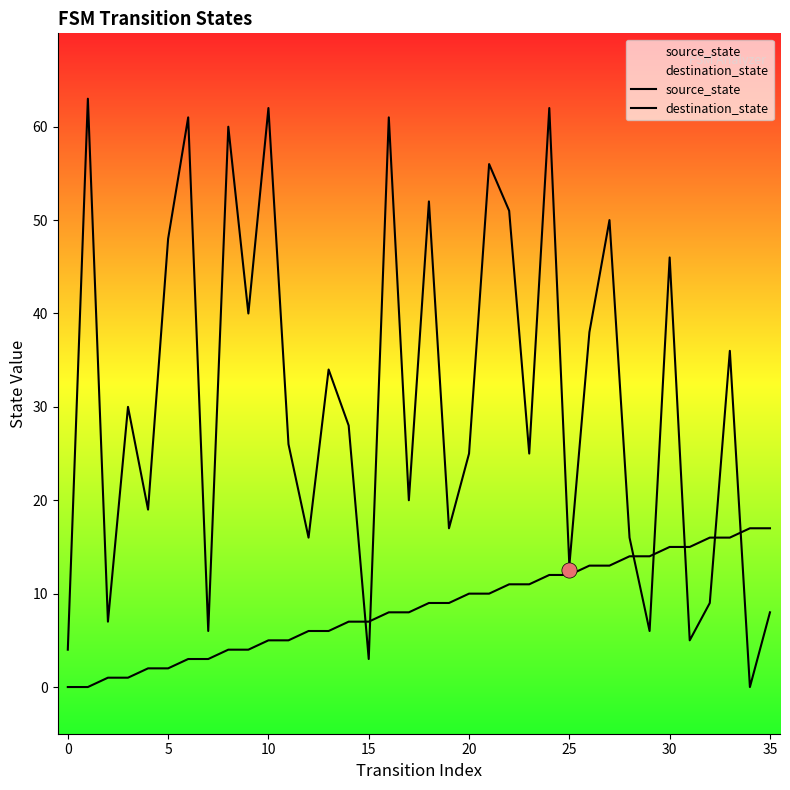

Which series has the largest total across all categories?

destination_state